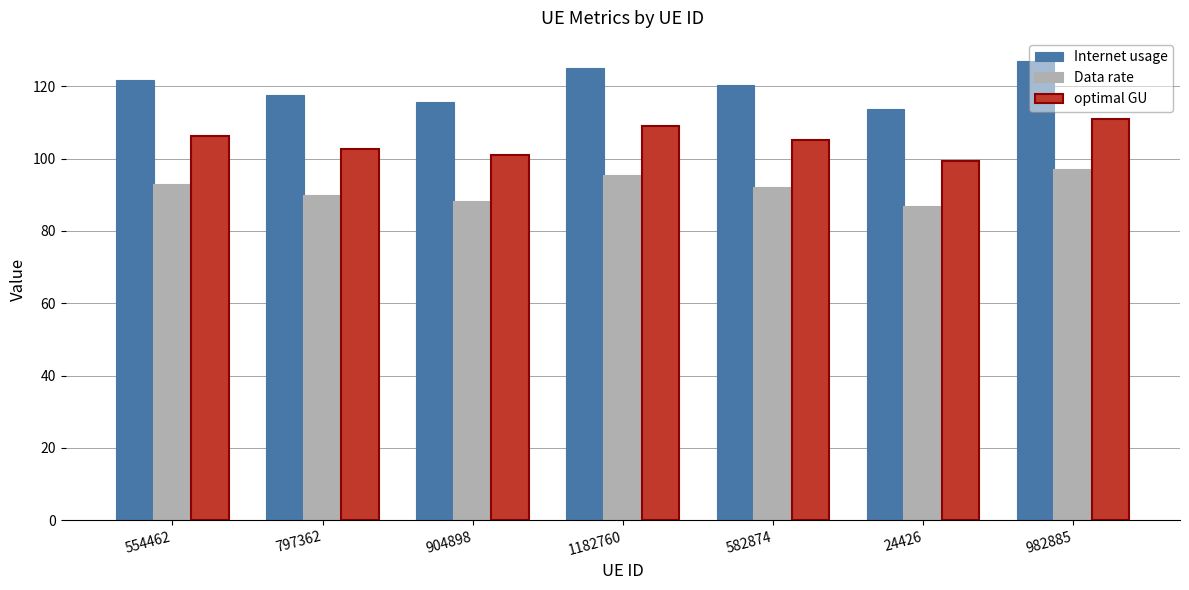

True or false: optimal GU has a value of 109.2 at 1182760.

True